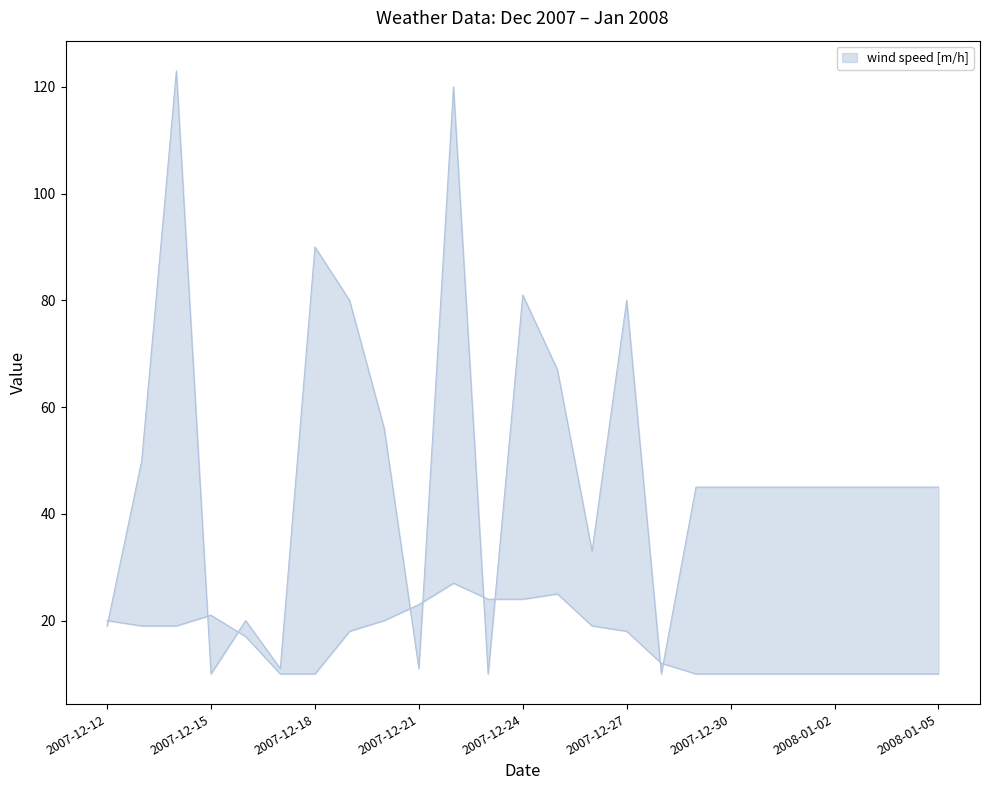

The value of wind speed [m/h] at 2007-12-30 is 25. True or false?

False